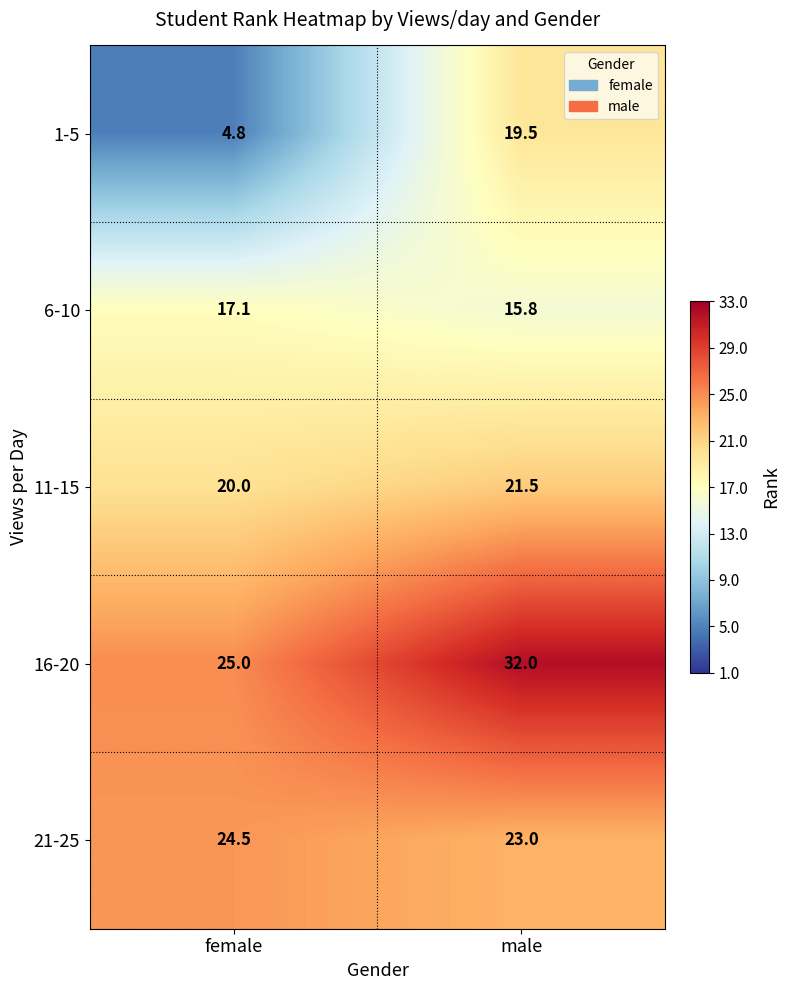

How many data points does each series have?

2